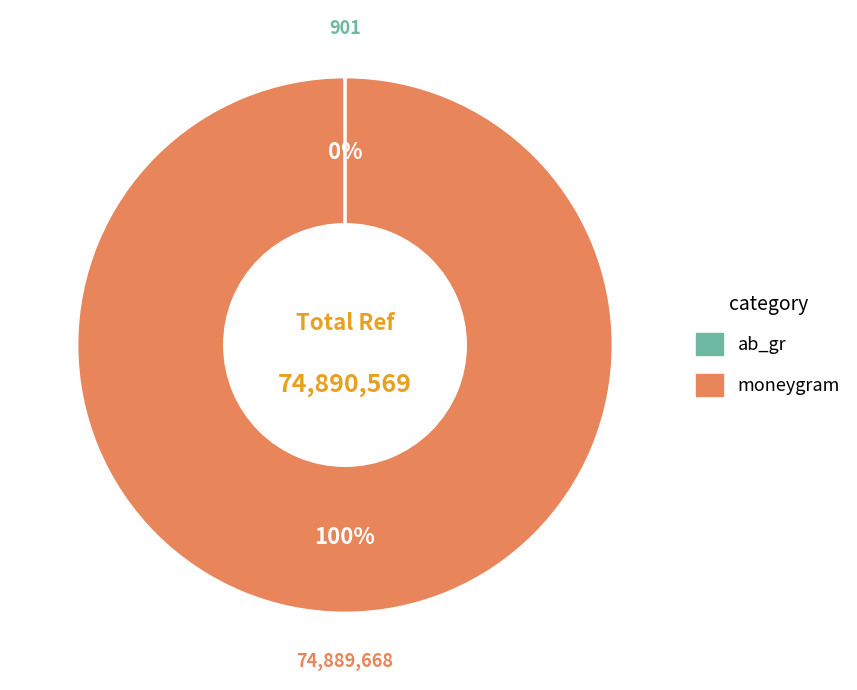

What is the largest slice in the pie chart?

moneygram